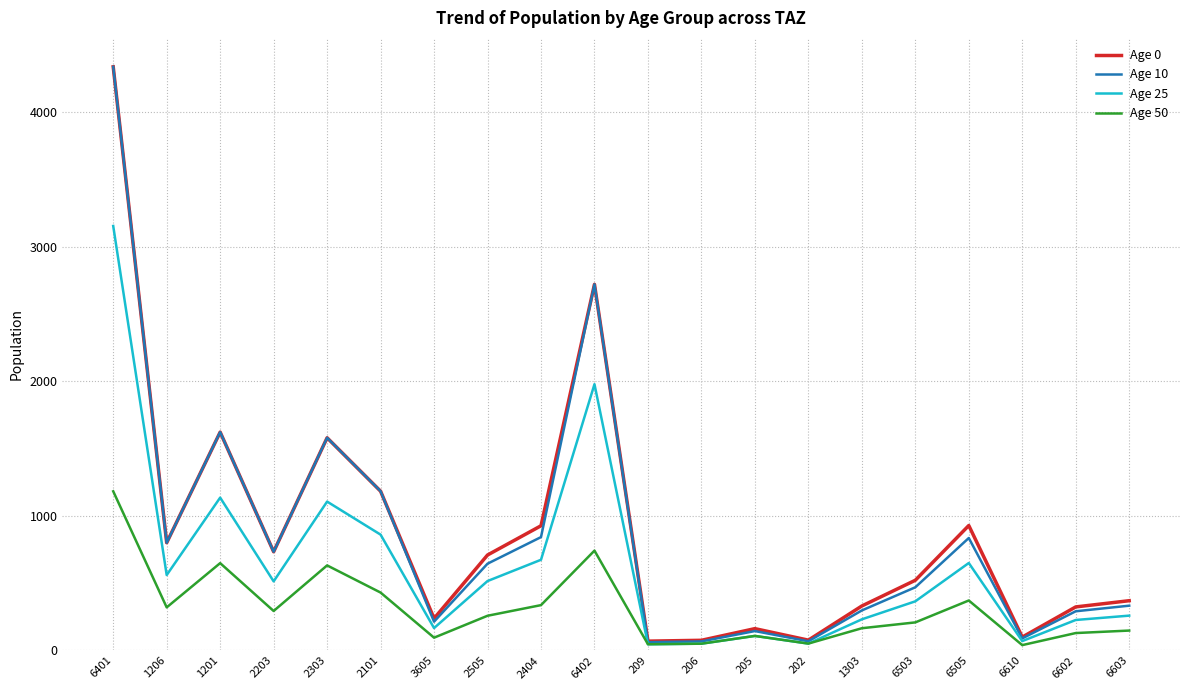

How many series are shown in this chart?

4